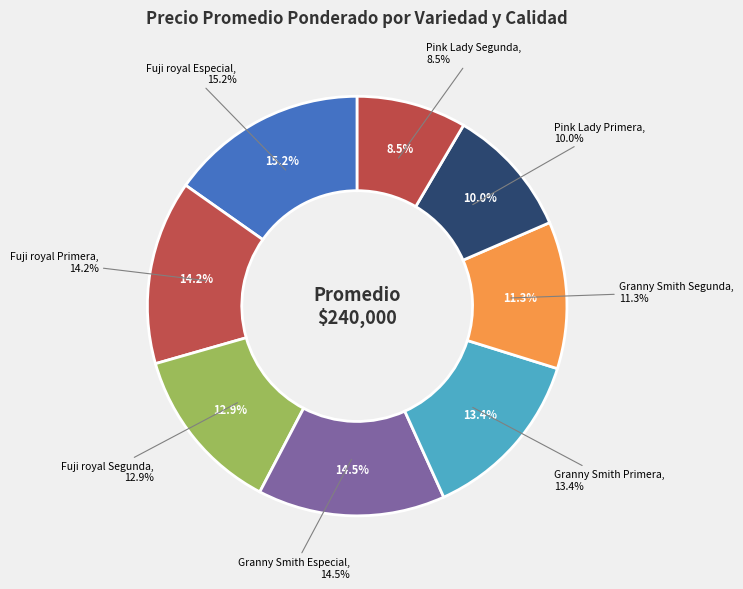

Which category has the smallest portion of the pie?

Pink Lady Segunda